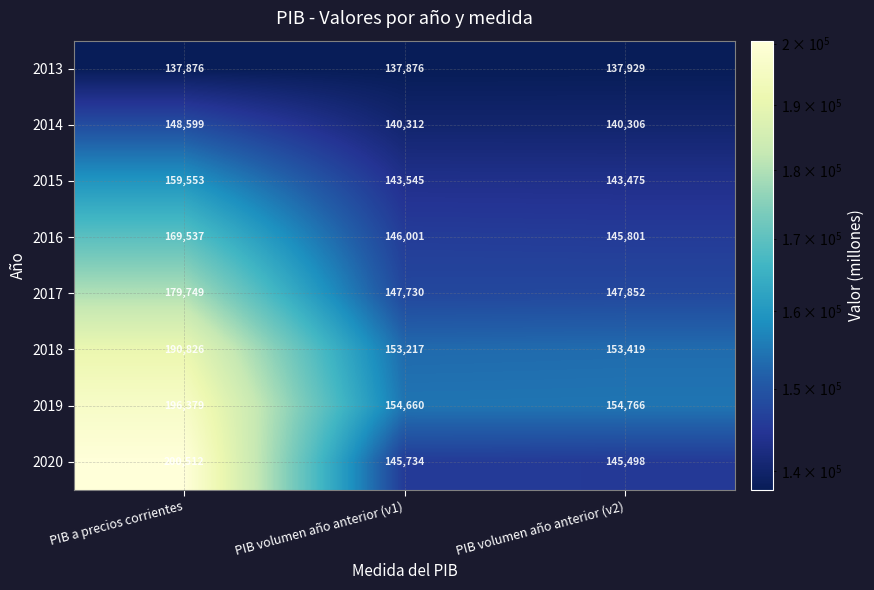

Is it true that 2015 equals 143475 at PIB volumen año anterior (v2)?

True